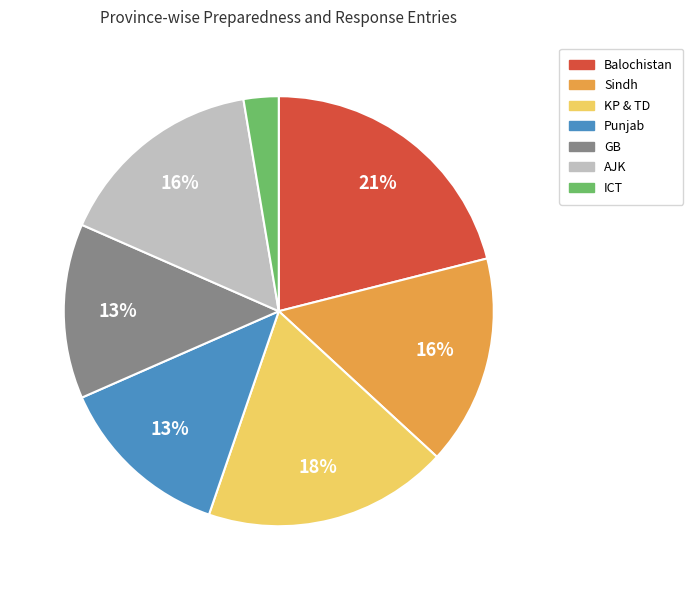

Between Sindh and KP & TD, which is larger?

KP & TD